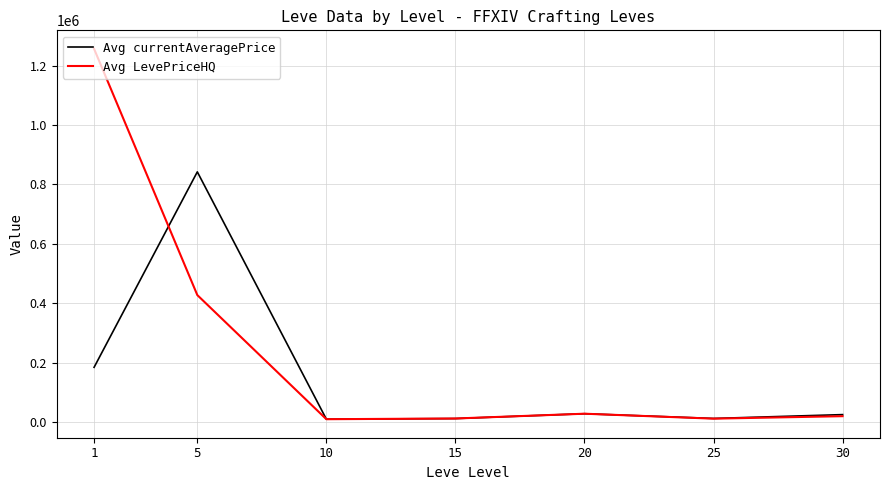

What is the spread (max minus min) of values at 20?

20.5